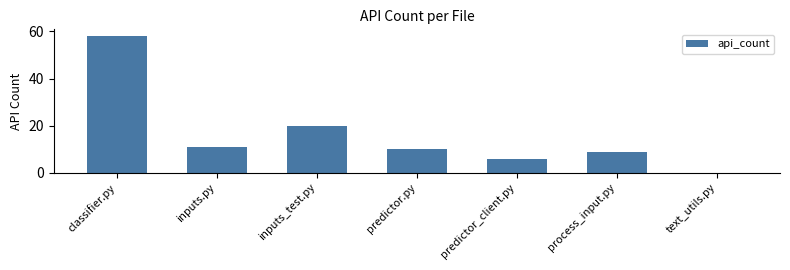

Approximately how many times larger is the value at predictor_client.py compared to inputs.py?

0.5